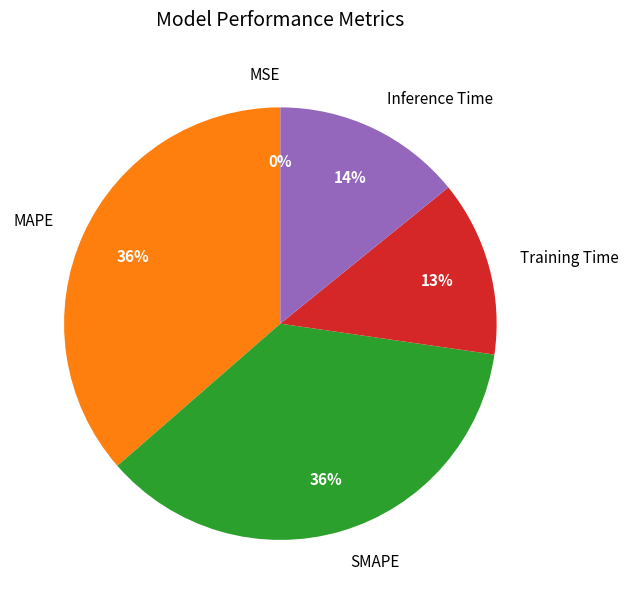

Does any single category account for the majority?

No